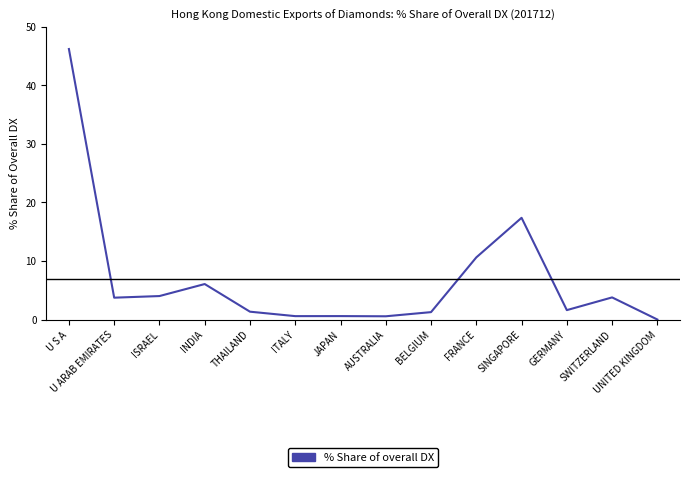

What is the difference between the maximum and minimum values?

46.2